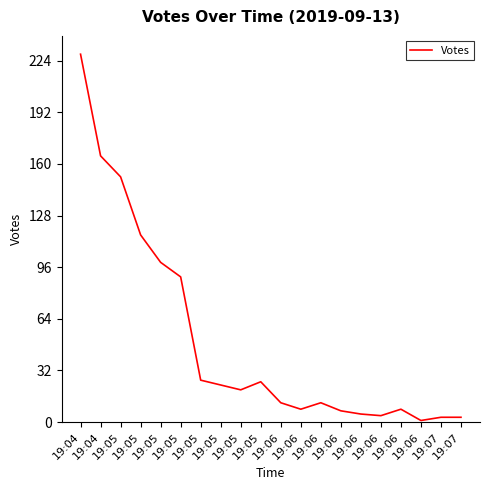

What is the greatest value displayed?

228